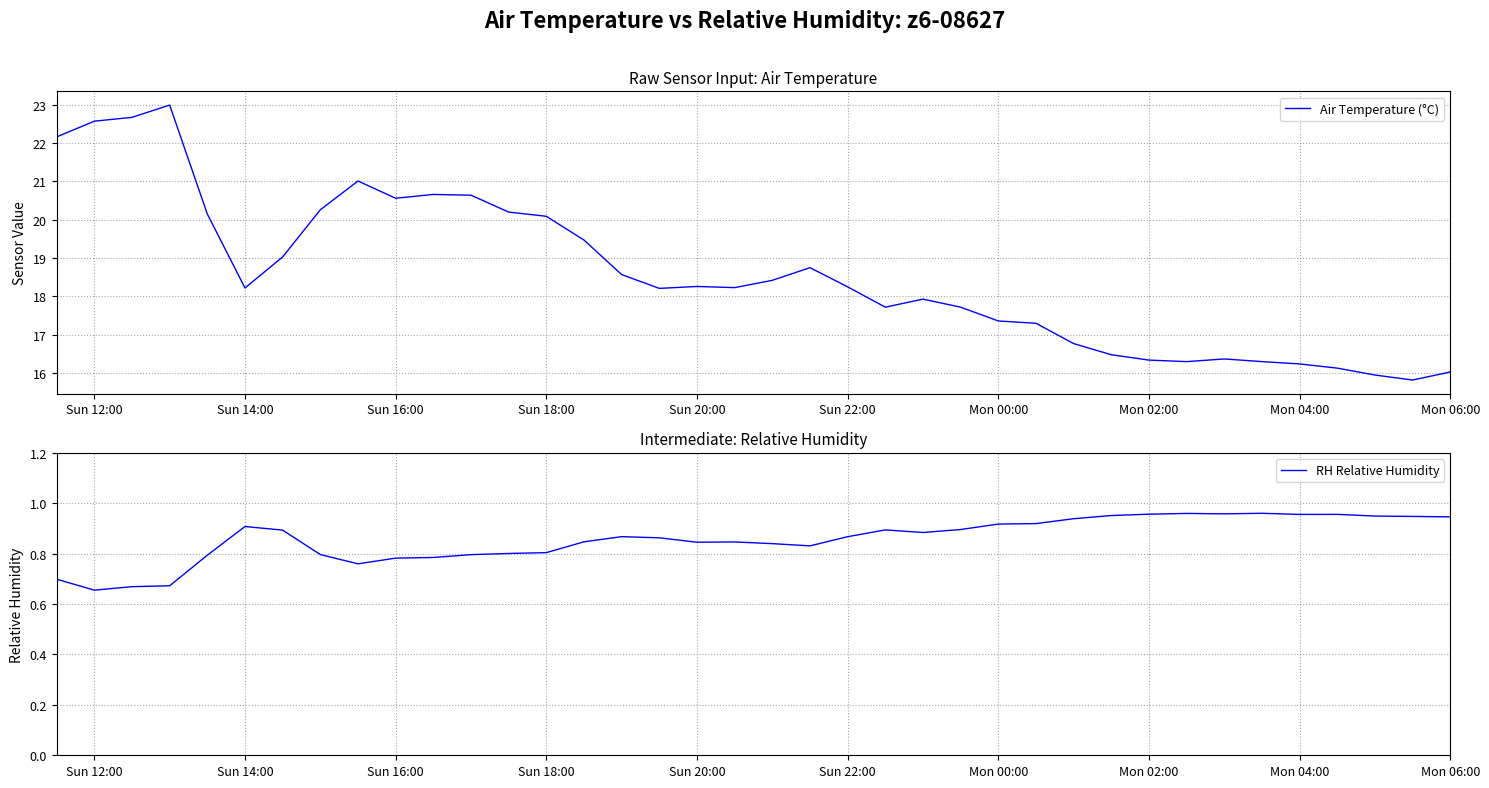

What is the highest value of the Air Temperature (°C) series?

23.0